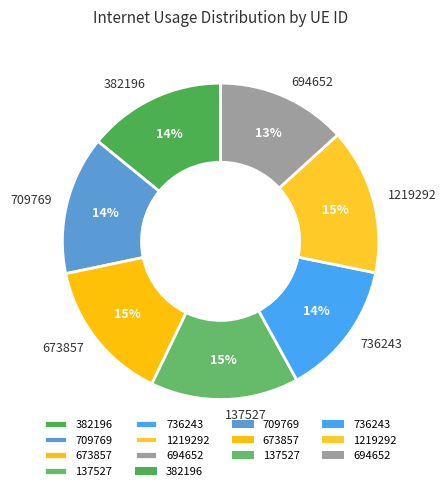

Does 694652 represent more than half of the total?

No